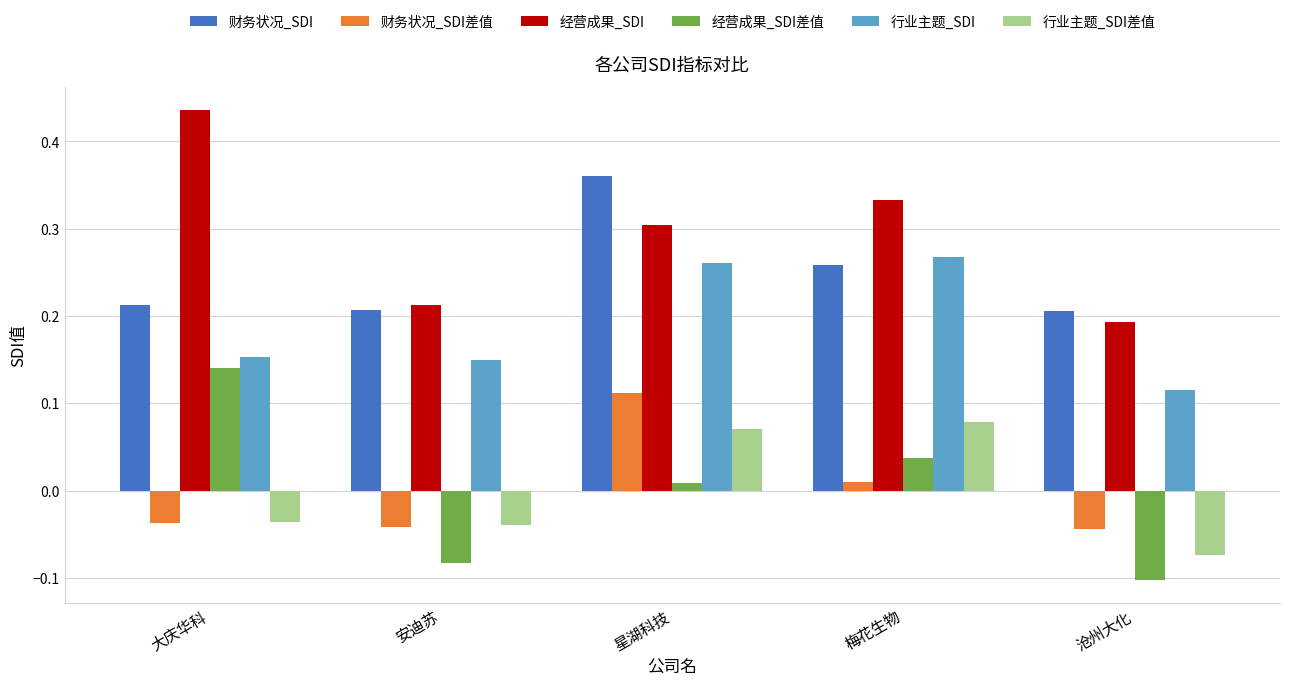

What is the total value across all series at 大庆华科?

0.9